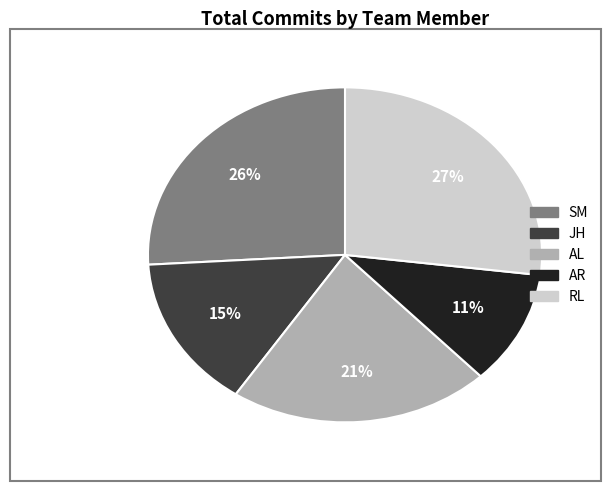

Approximately how many times larger is the value at AR compared to SM?

0.4